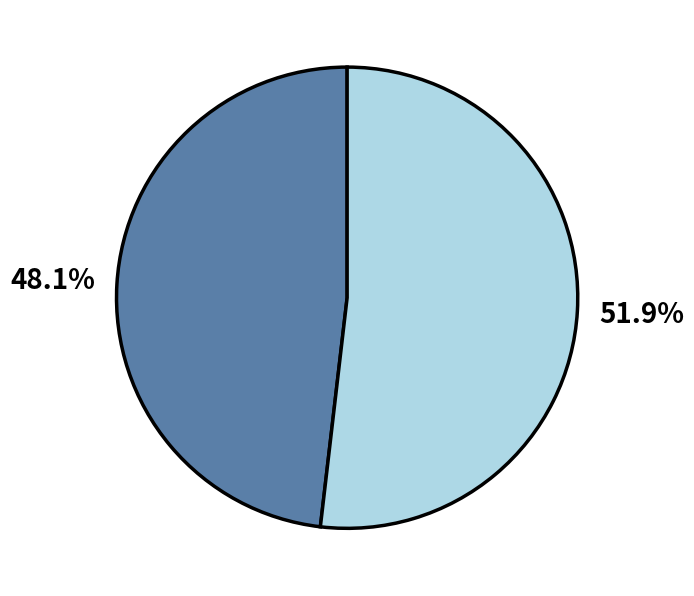

Does any single category account for the majority?

Yes